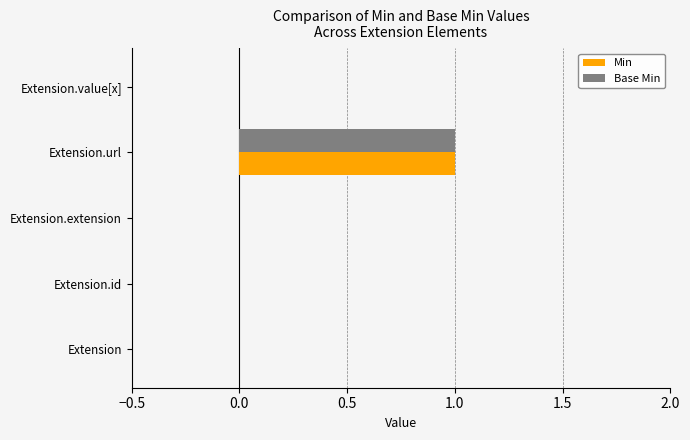

The value of Base Min at Extension is 0. True or false?

True